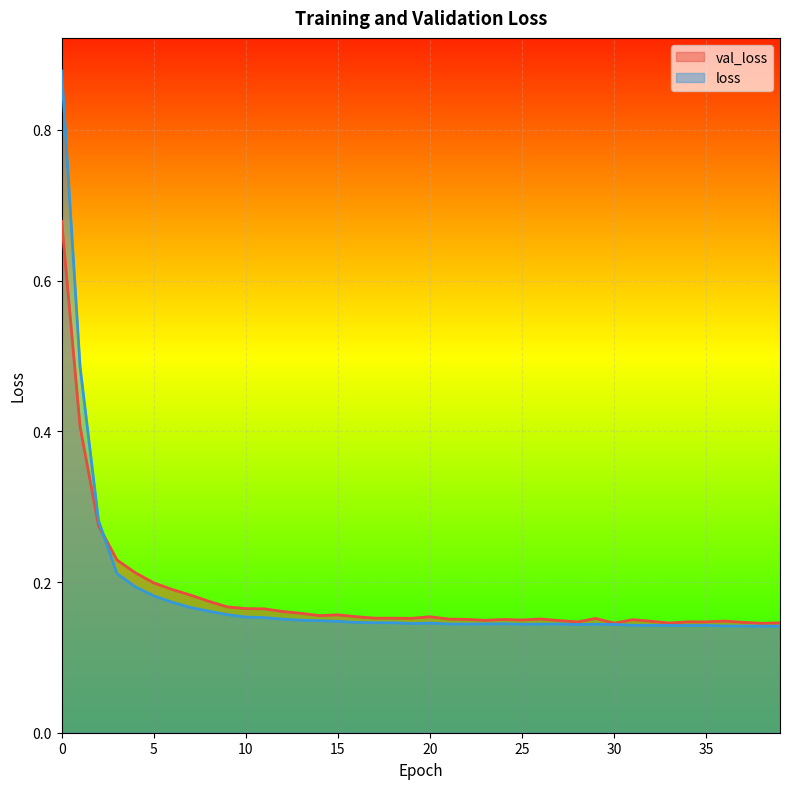

Which series has the largest total across all categories?

val_loss